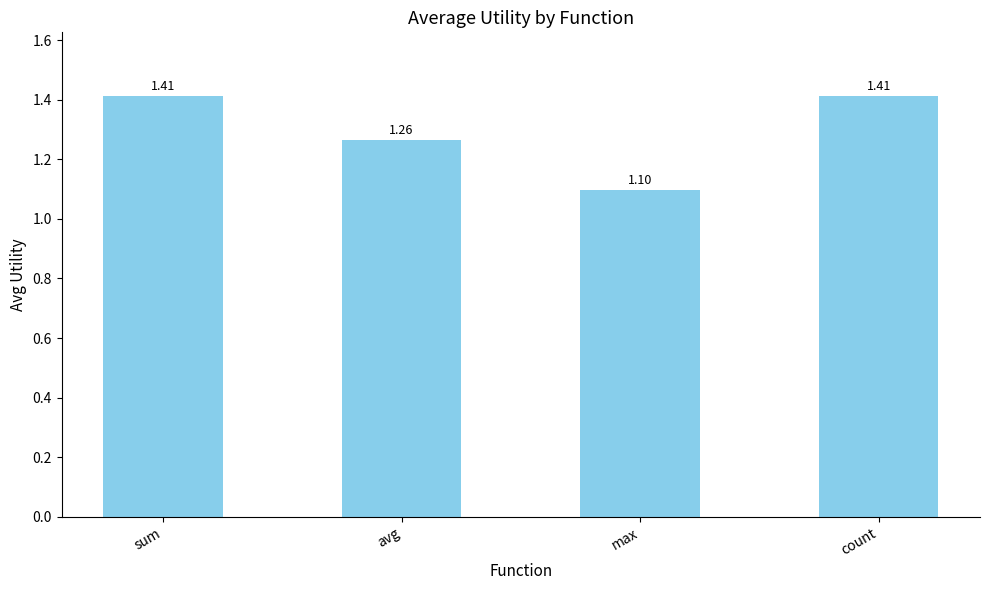

Which has a higher value, max or avg?

avg